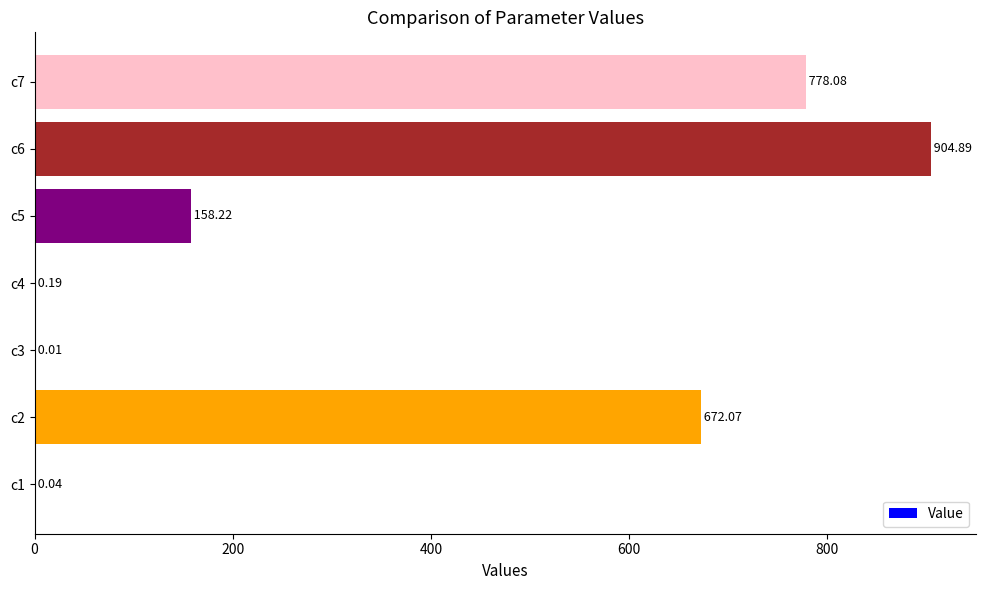

What is the sum of all values?

2513.5